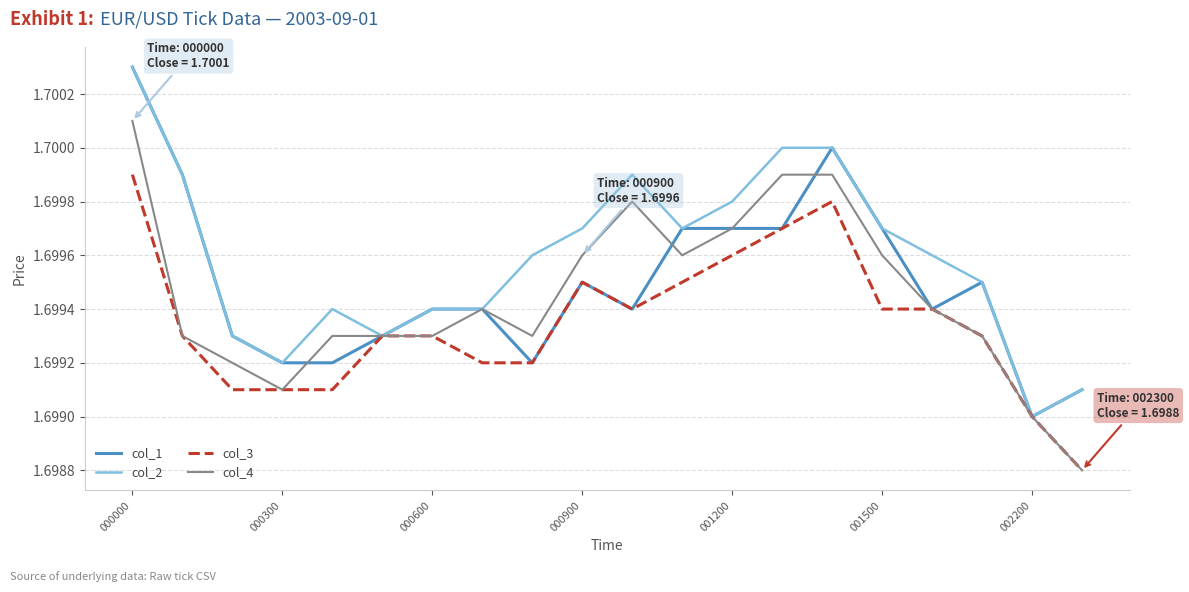

Which series has the largest total across all categories?

col_2